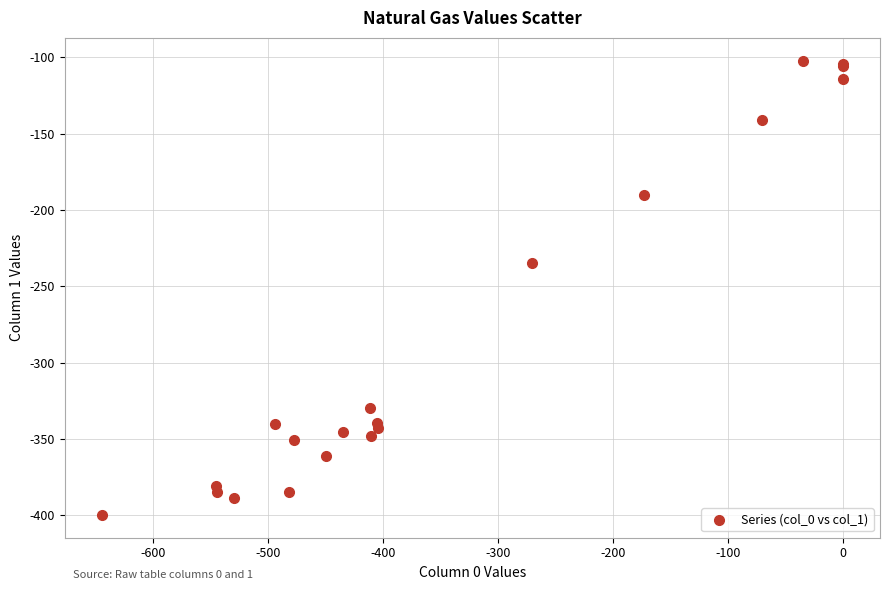

What Y value in the scatter plot is closest to -250?

-234.9